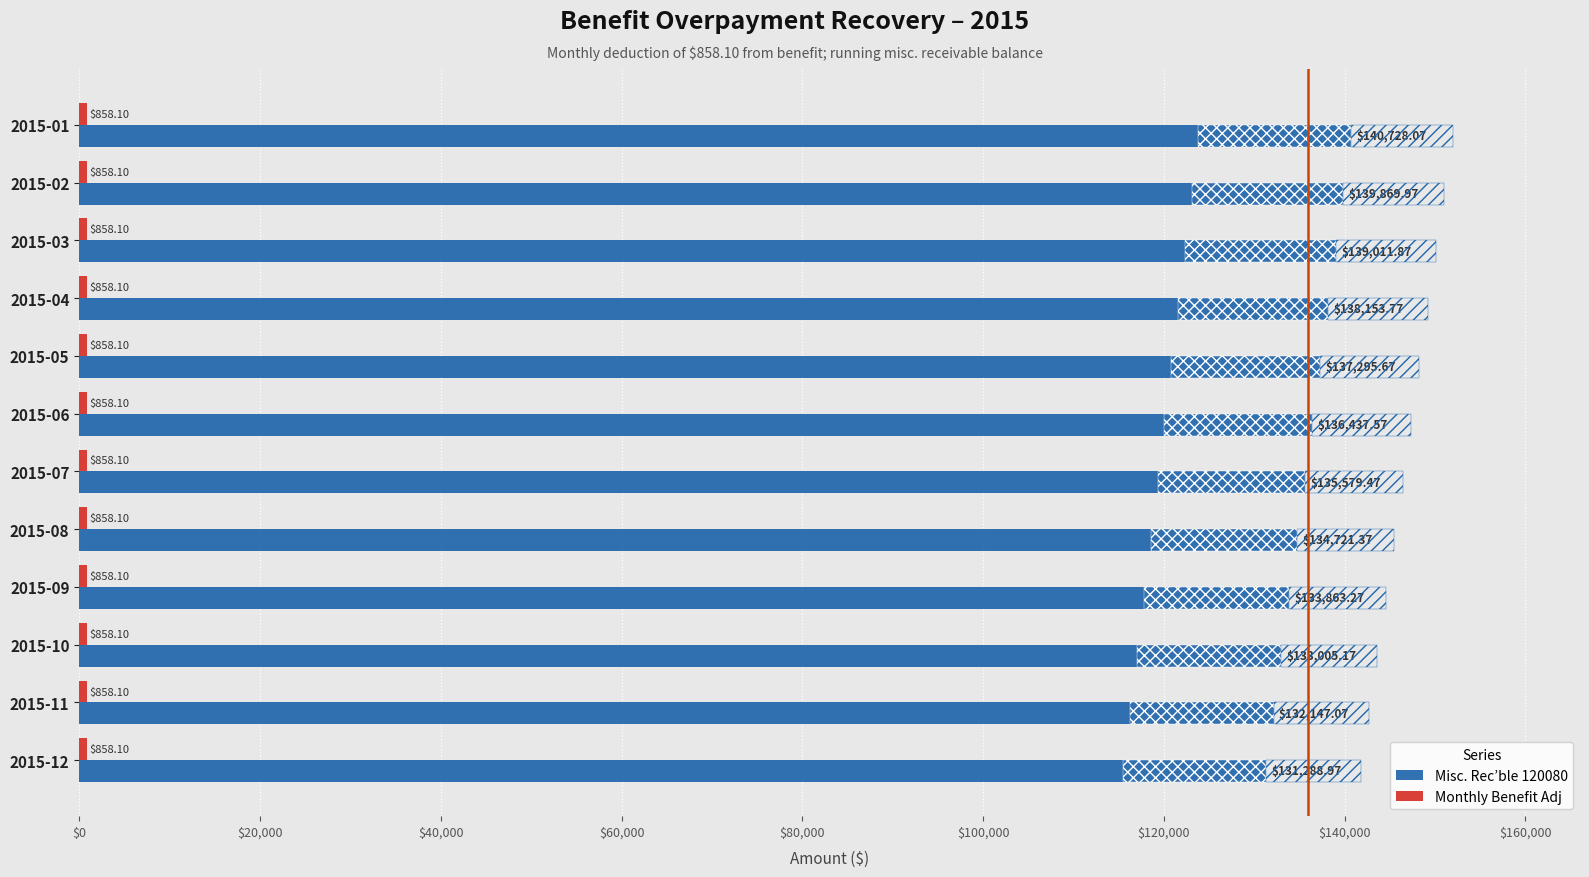

Is the value of Monthly Benefit Adj at 10 greater than the value of Misc. Rec’ble 120080 at $0?

No